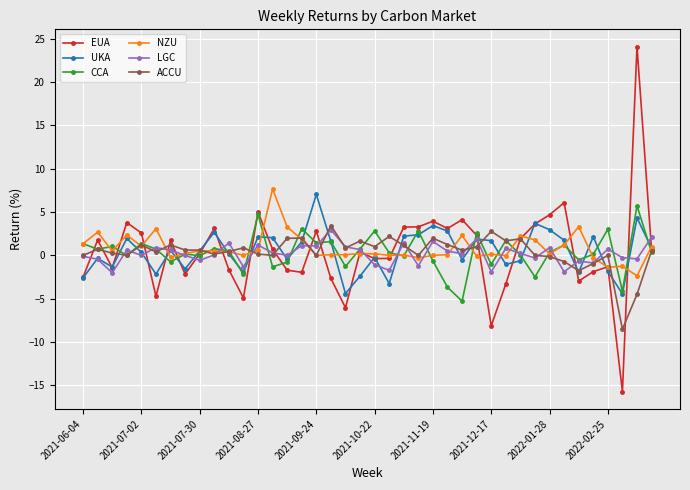

True or false: NZU has more than 2 points higher than both neighbors.

True